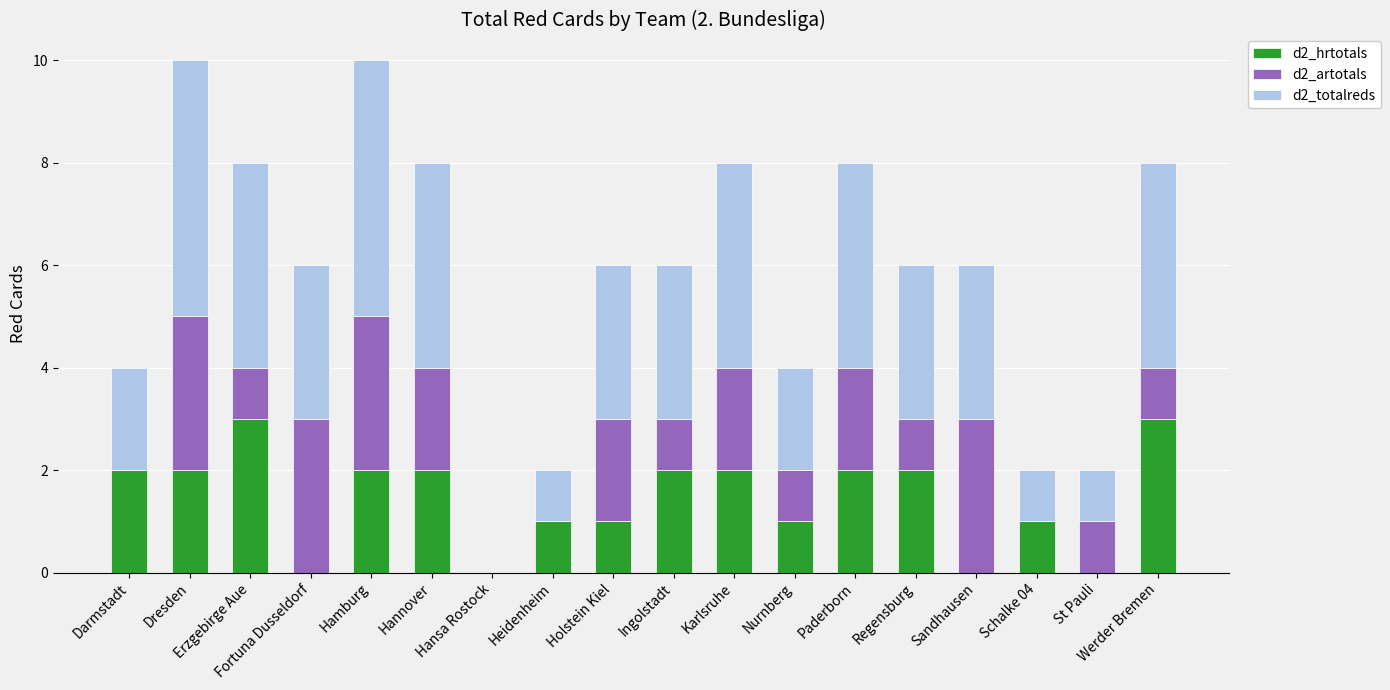

Does the chart contain stacked bars?

Yes